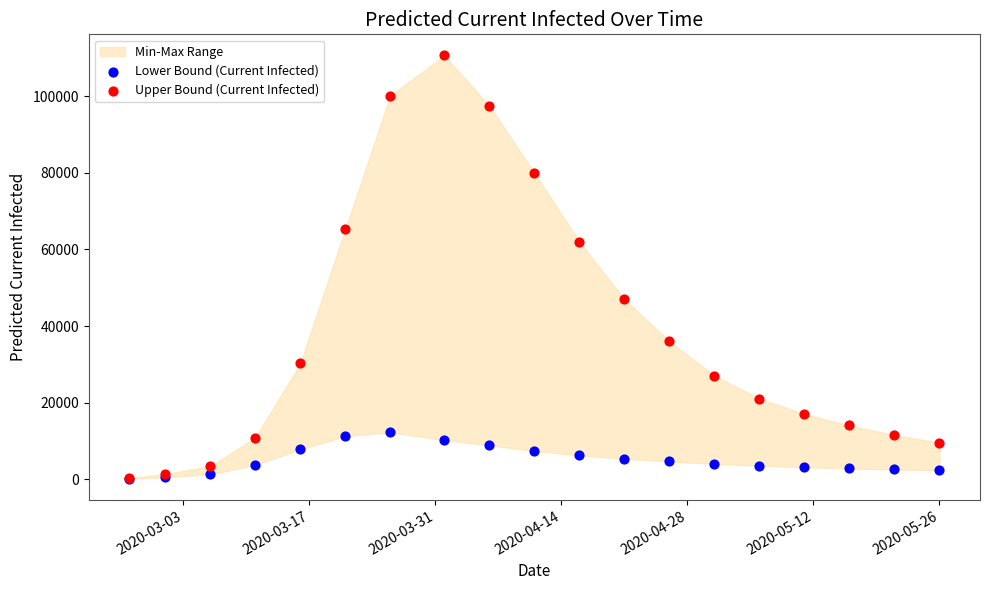

Across all series, what Y value is closest to 55400?

62000